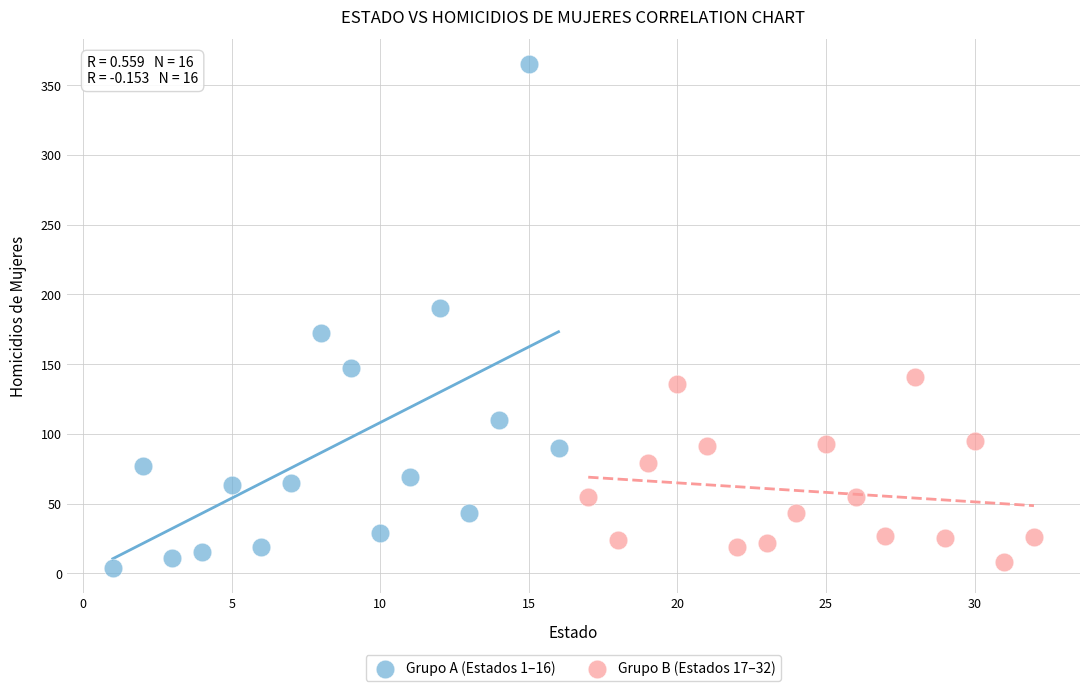

Which series has the largest Y range (max minus min)?

Grupo A (Estados 1–16)